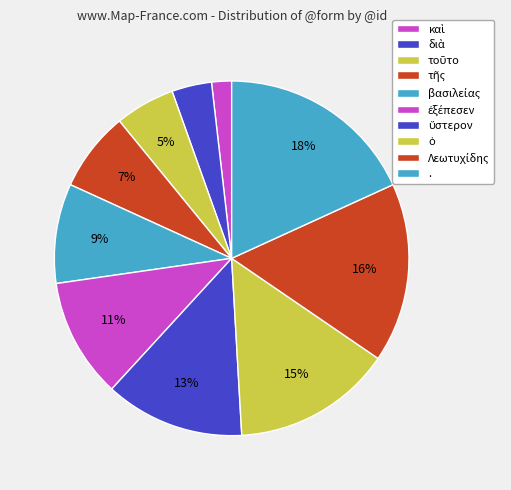

What is the largest slice in the pie chart?

.